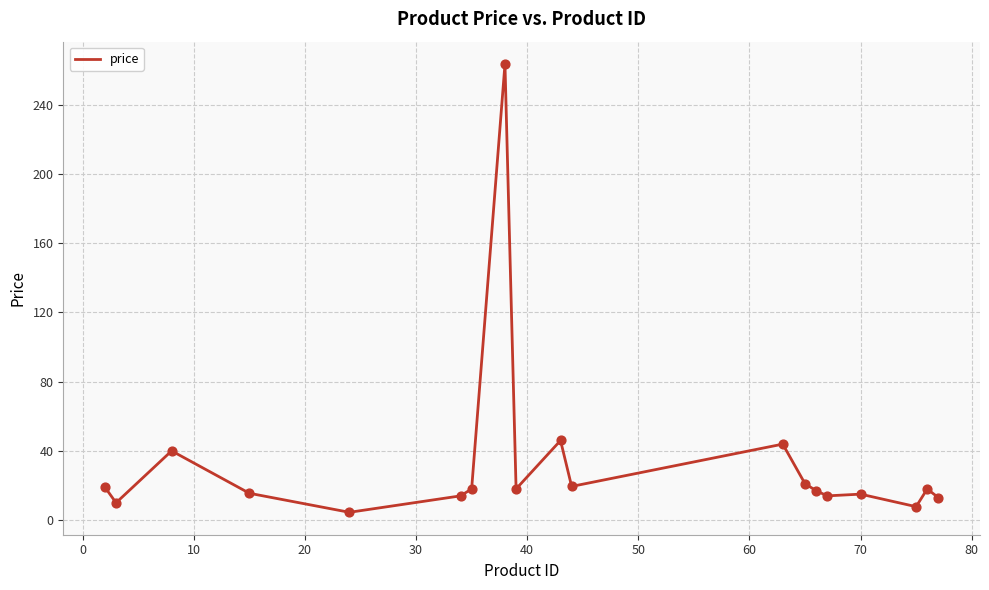

What is the maximum value shown in the chart?

263.5